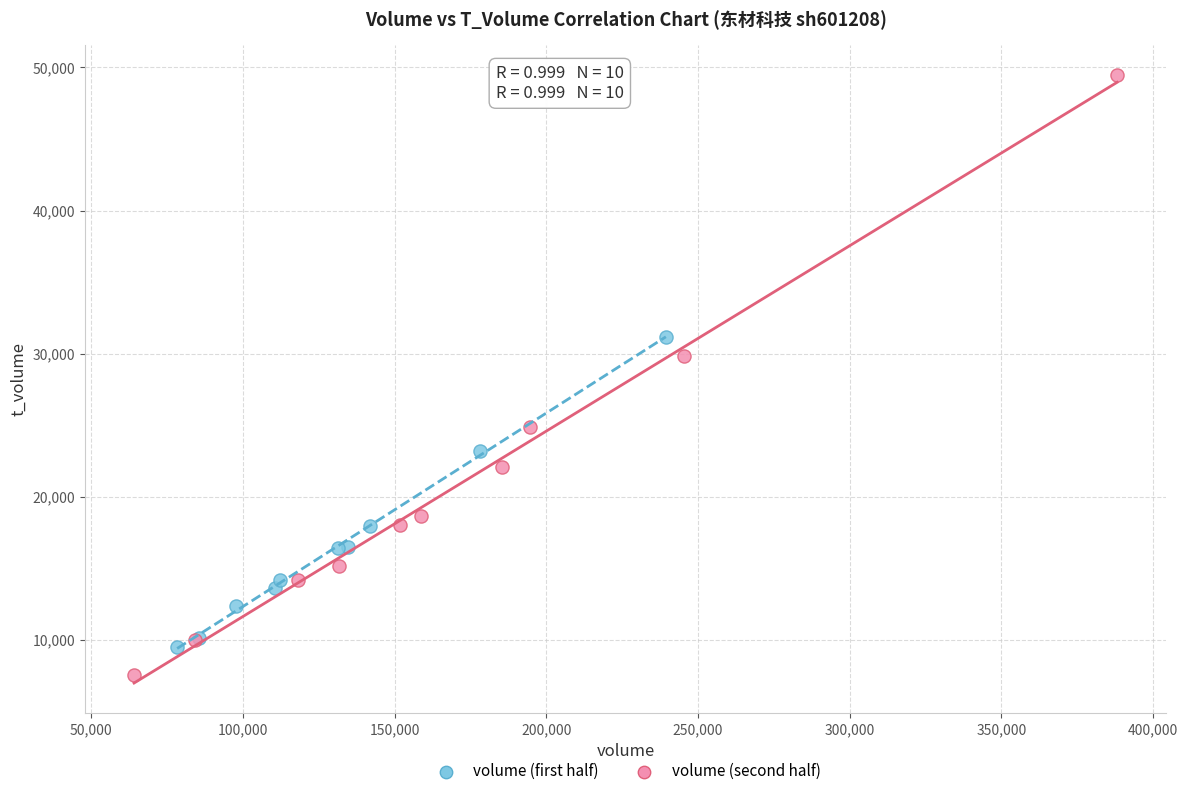

Which series has the largest Y range (max minus min)?

volume (second half)